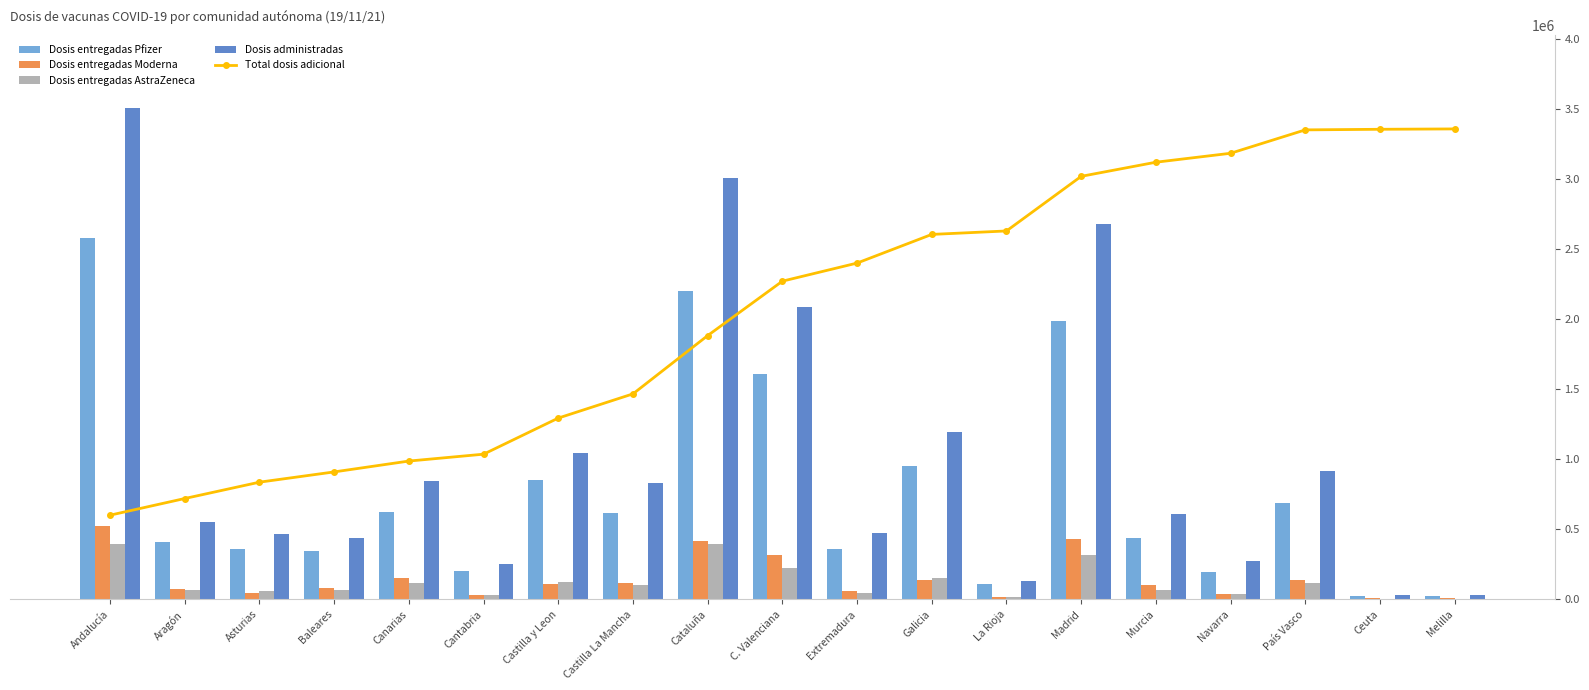

List the labels in order of Dosis entregadas AstraZeneca value, largest first.

Andalucía, Cataluña, Madrid, C. Valenciana, Galicia, Castilla y Leon, Canarias, País Vasco, Castilla La Mancha, Aragón, Murcia, Baleares, Asturias, Extremadura, Navarra, Cantabria, La Rioja, Ceuta, Melilla